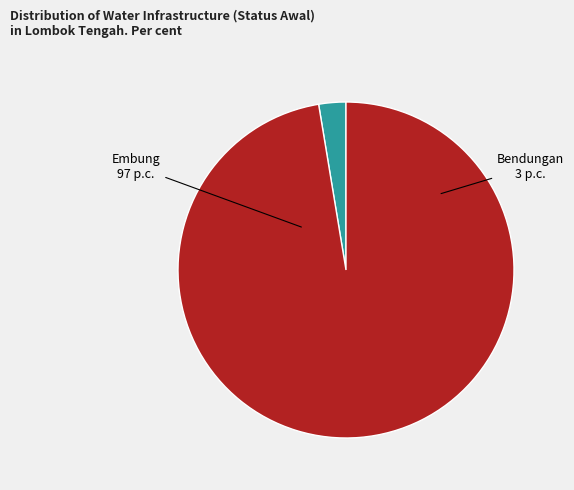

Combined, do Bendungan and Embung account for over 50%?

Yes